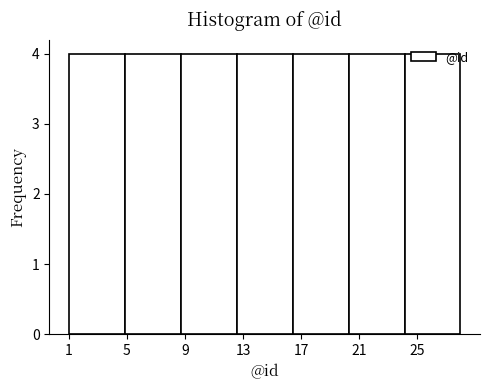

Reading left to right, list every bar in this chart as the range it spans on the x-axis followed by its height. Neither the bar edges nor the heights are printed on the chart, so give them approximately, as read against the axes.

1.0 to 5.0: 4
5.0 to 8.5: 4
8.5 to 12.5: 4
12.5 to 16.5: 4
16.5 to 20.5: 4
20.5 to 24.0: 4
24.0 to 28.0: 4